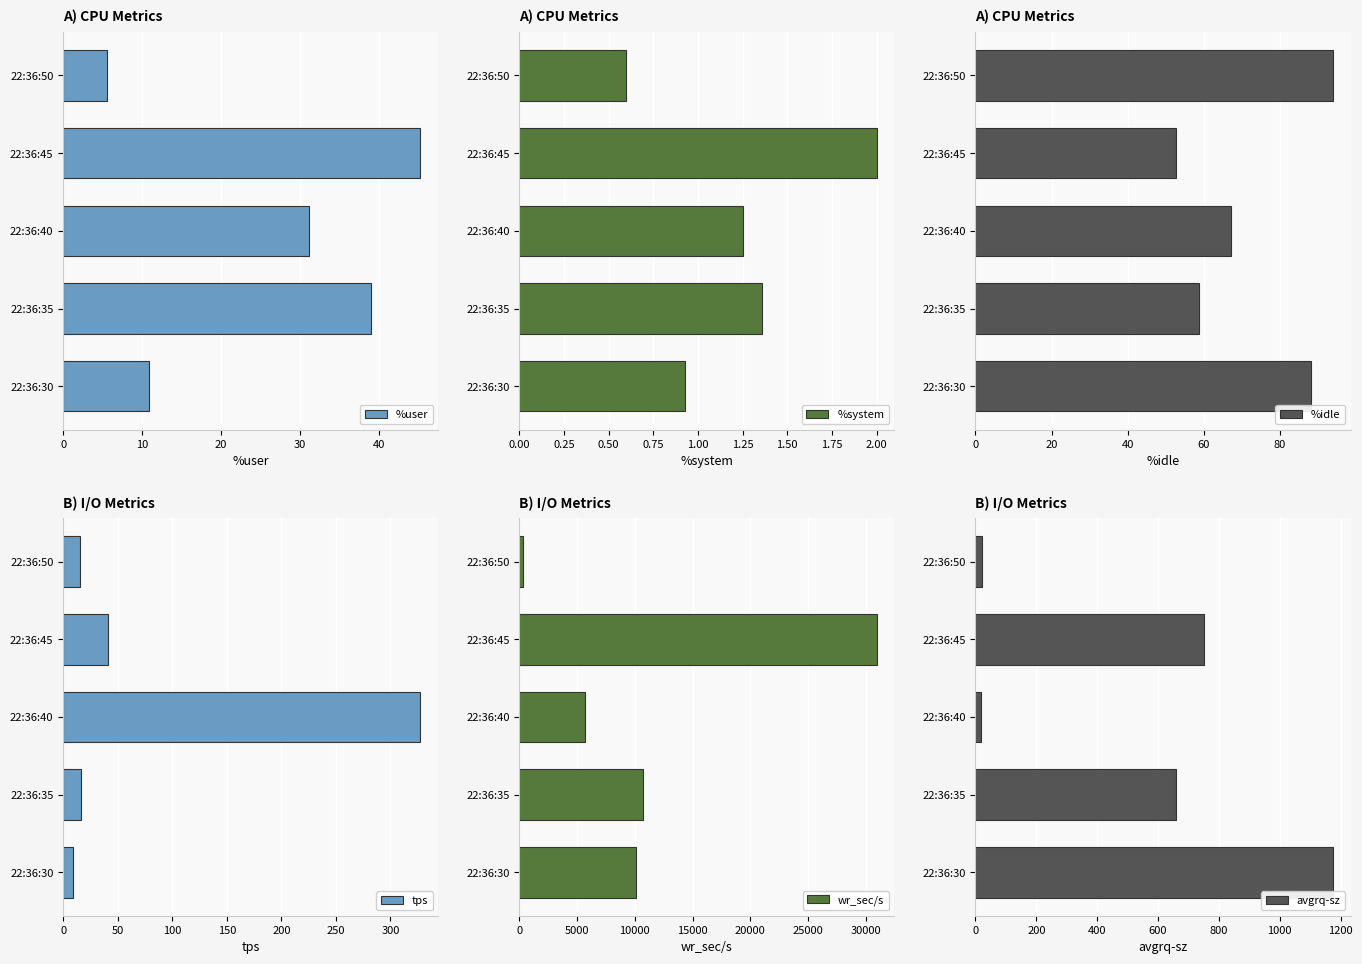

List the series in order of their peak value, highest first.

wr_sec/s, avgrq-sz, tps, %idle, %user, %system